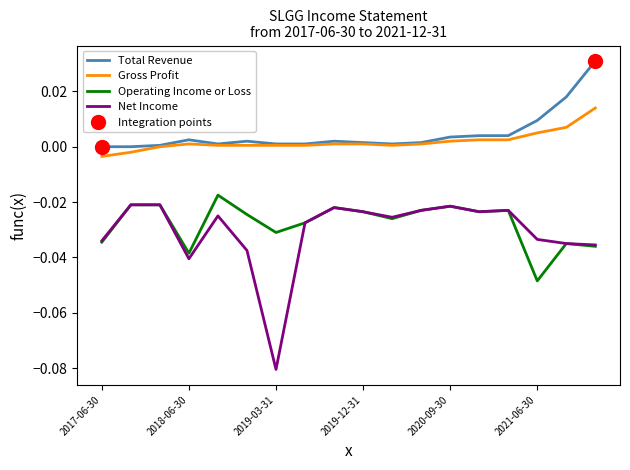

At which label does Total Revenue reach its minimum?

2017-06-30